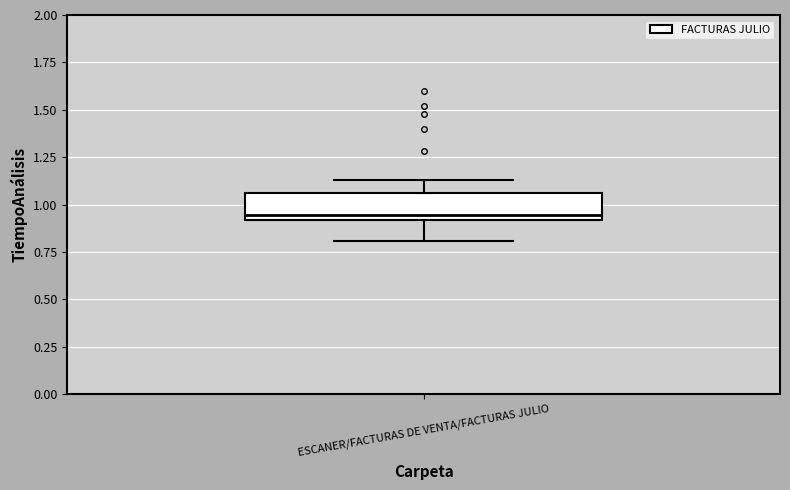

Where is the lower edge of the box for ESCANER/FACTURAS DE VENTA/FACTURAS JULIO on the y-axis? The values are not printed on the chart, so give them approximately, as read against the axis.

0.90